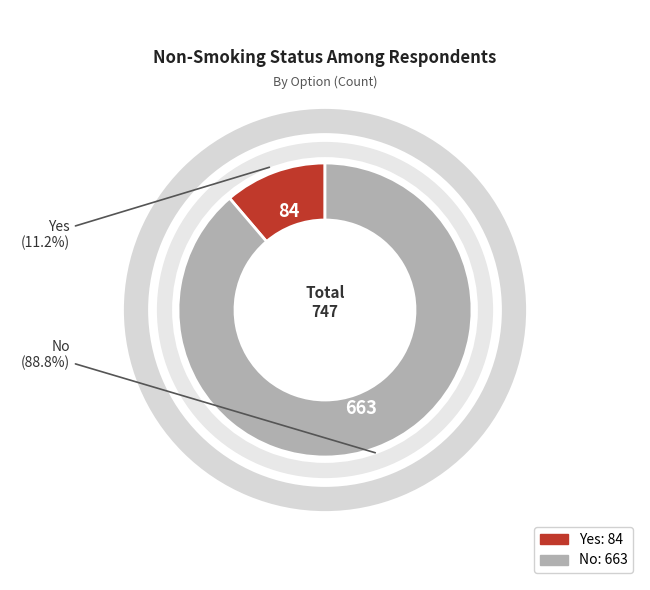

Is the sum of Yes and No greater than half?

Yes